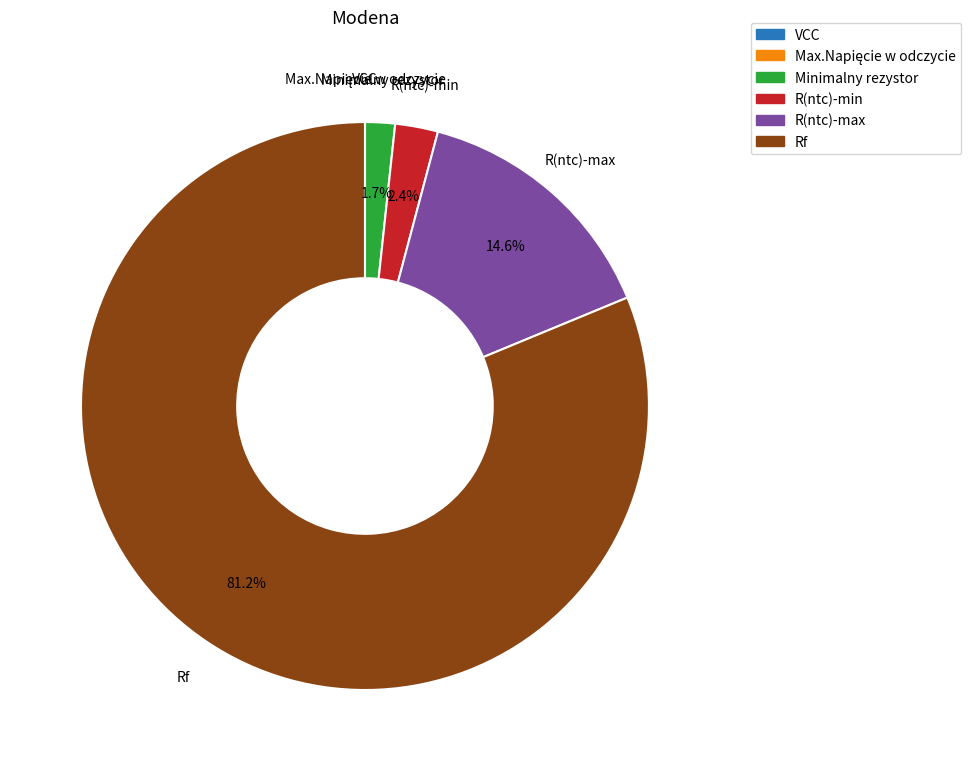

What is the total percentage of Rf and R(ntc)-min?

83.7%